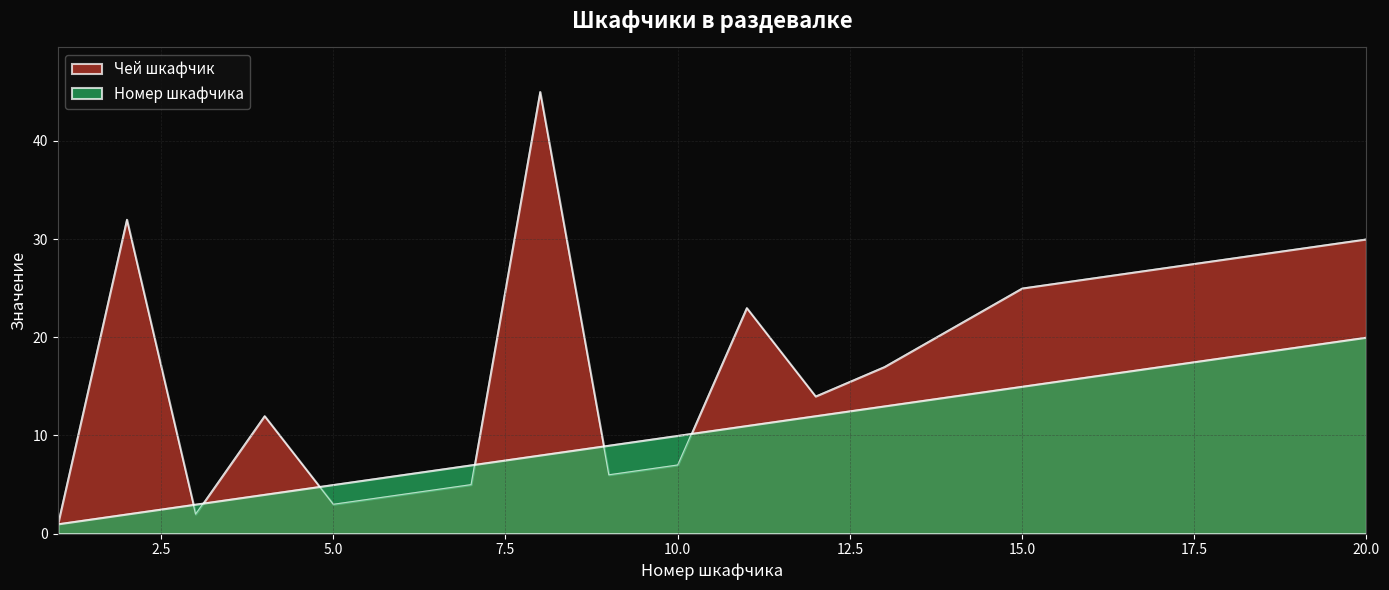

What is the total value across all series at 8?

53